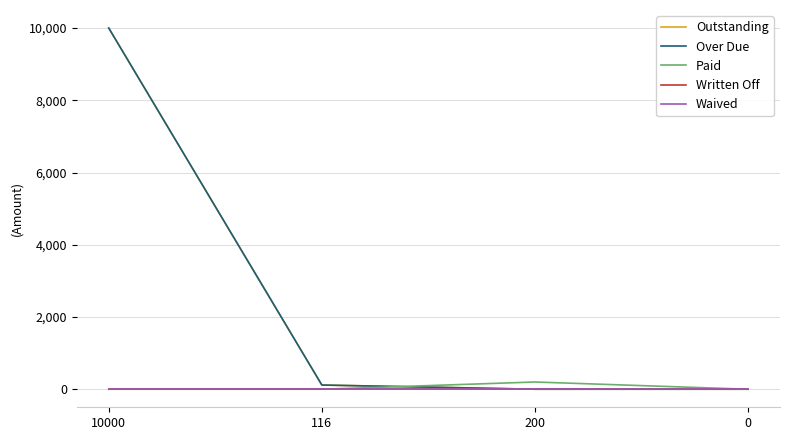

Does the chart display data point markers on the line(s)?

No